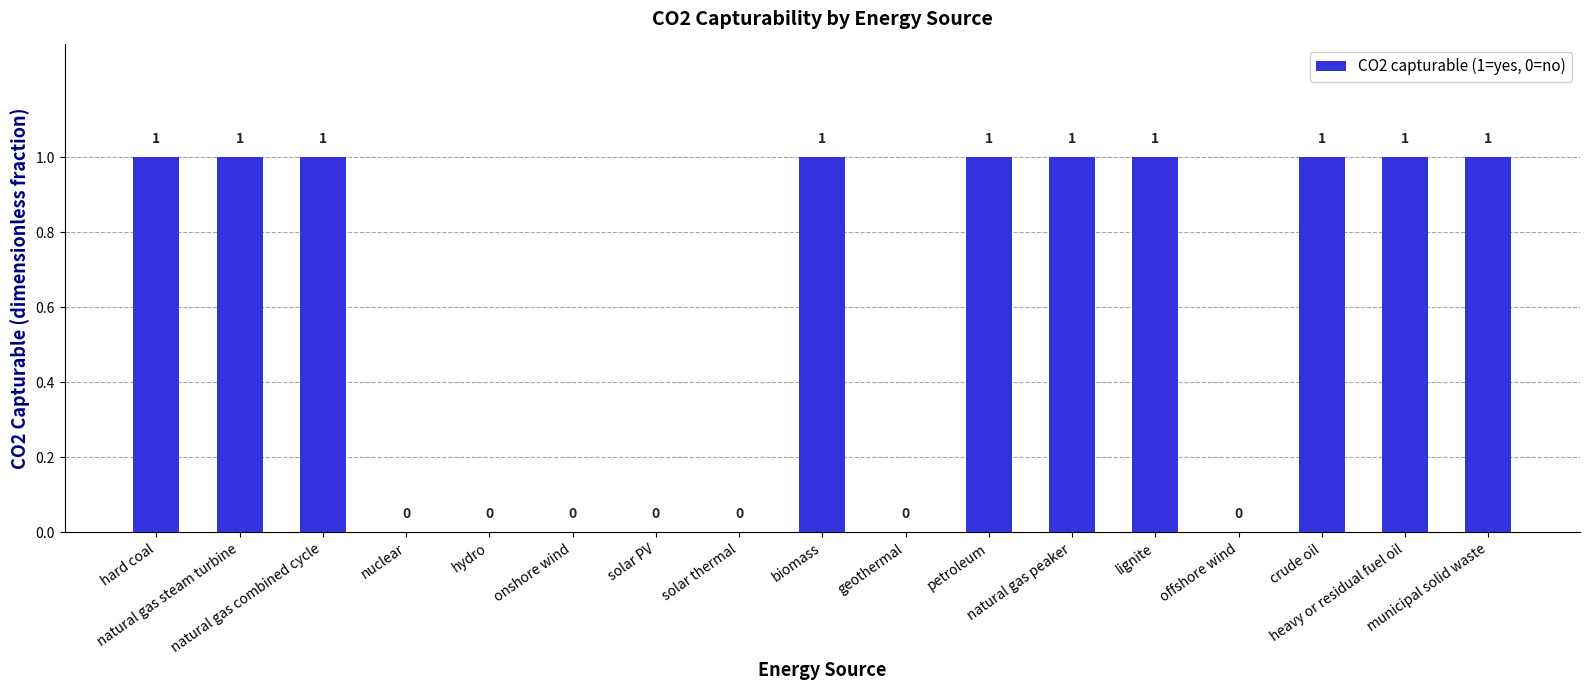

True or false: the data shows 0 at petroleum.

False